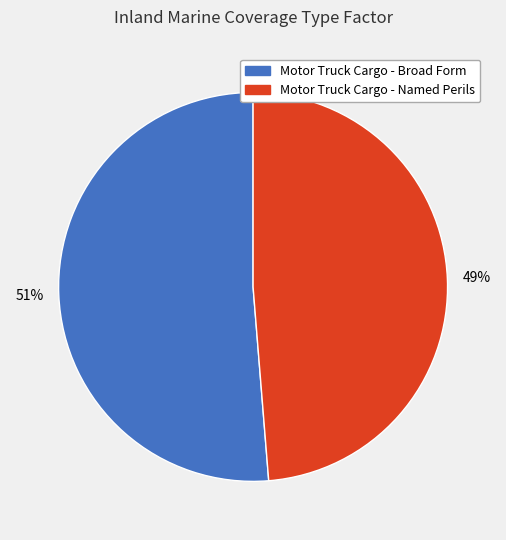

Which category accounts for the majority?

Motor Truck Cargo - Broad Form